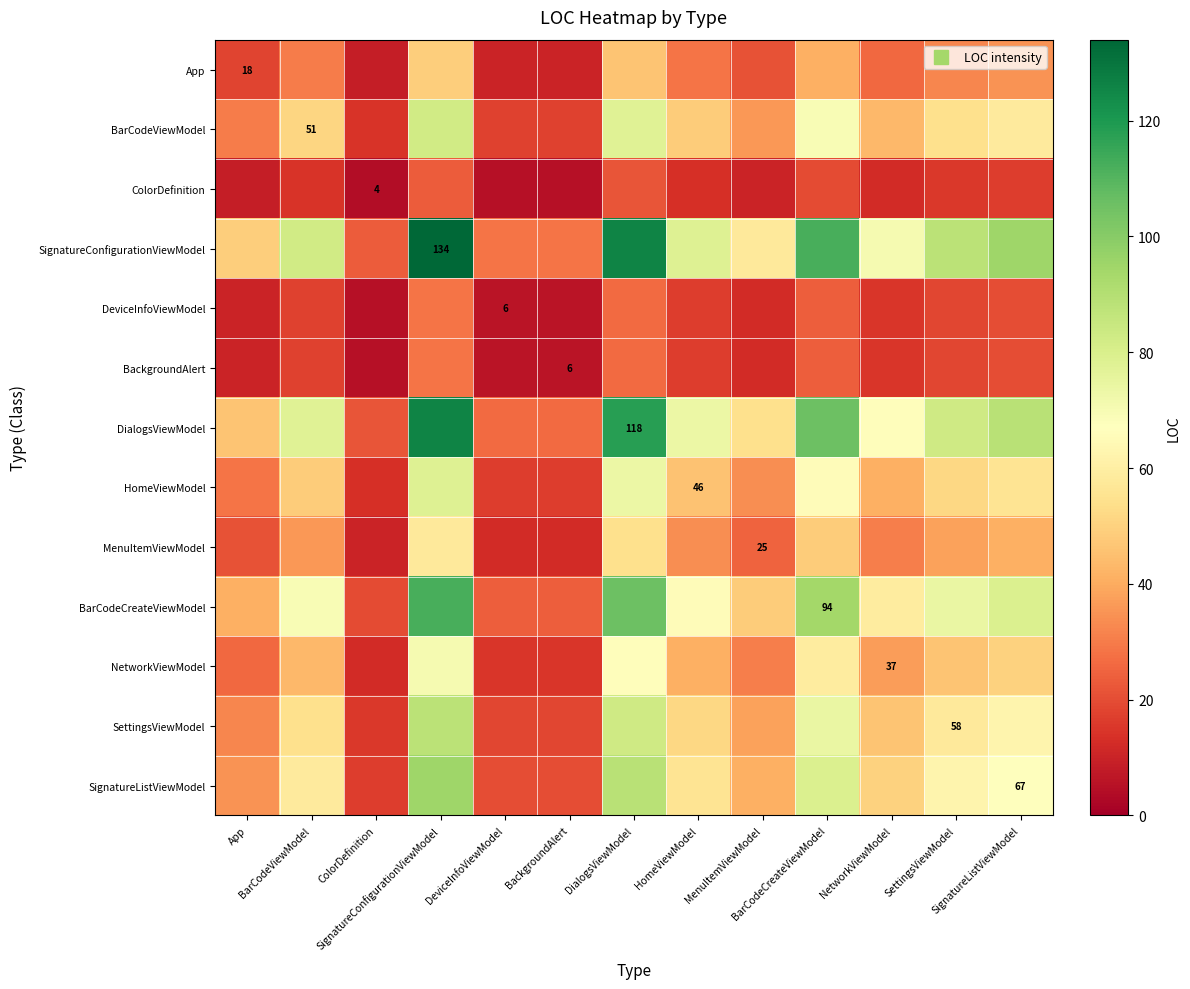

Read the BackgroundAlert value at SignatureListViewModel.

20.0